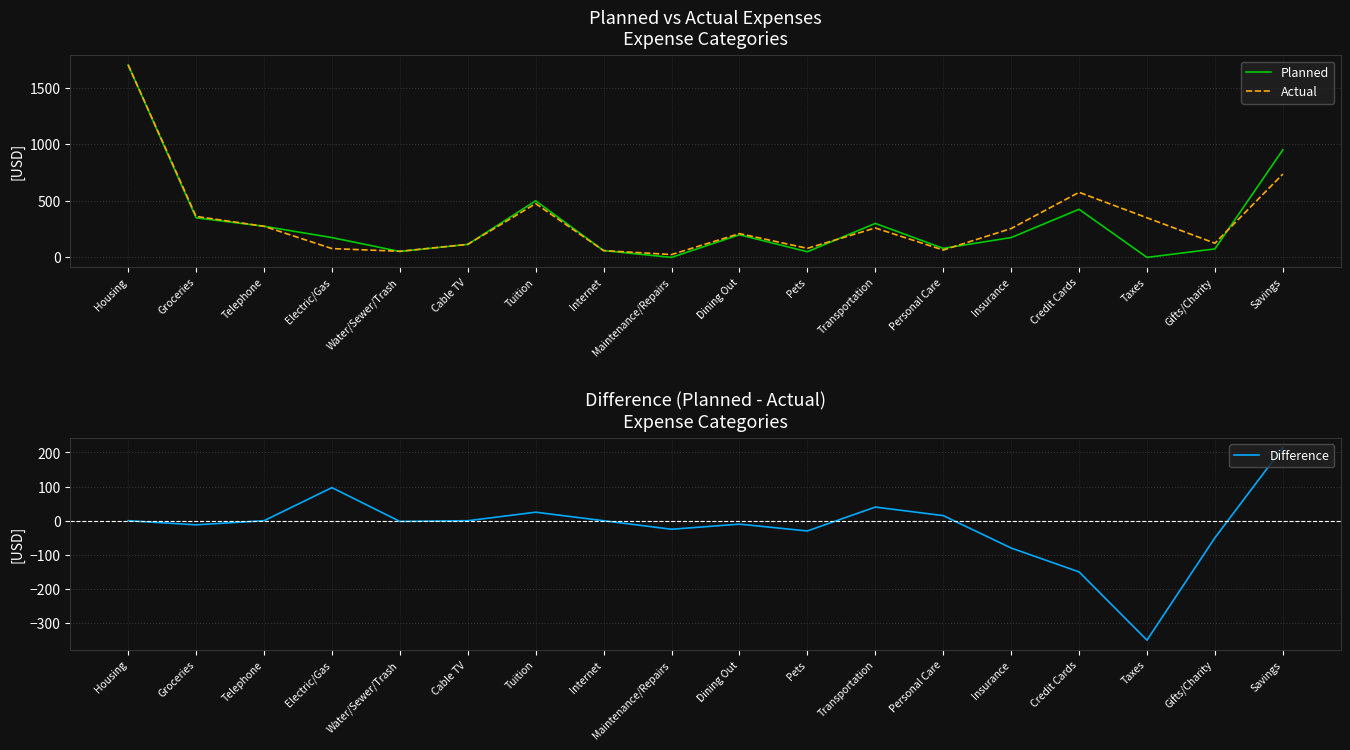

True or false: Difference and Planned intersect in this chart.

False